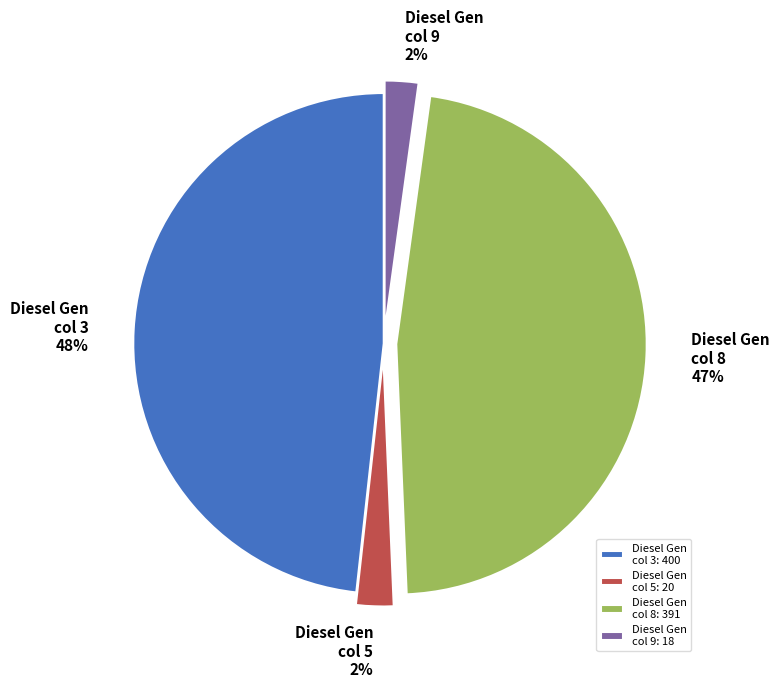

To the nearest percent, what is the difference between the largest and smallest slice percentages?

46%